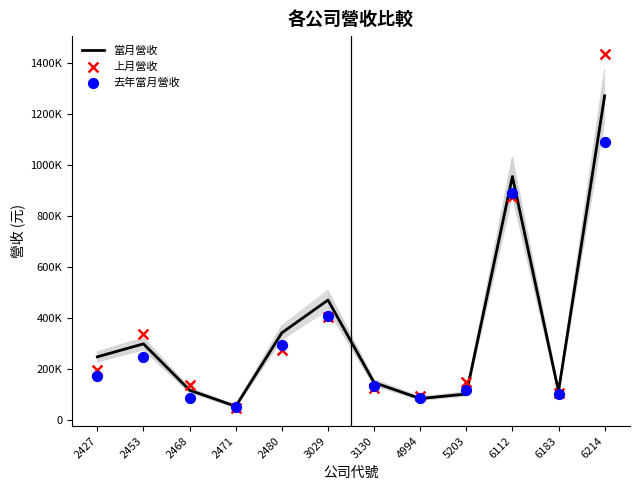

At how many categories does at least one series exceed 743374?

2